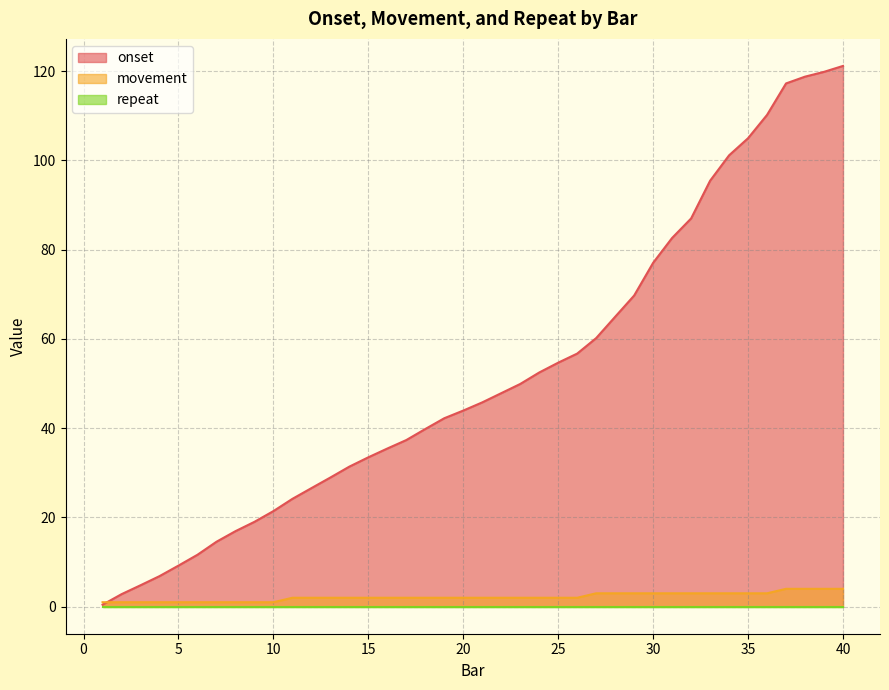

Which series has the largest range (max minus min)?

onset